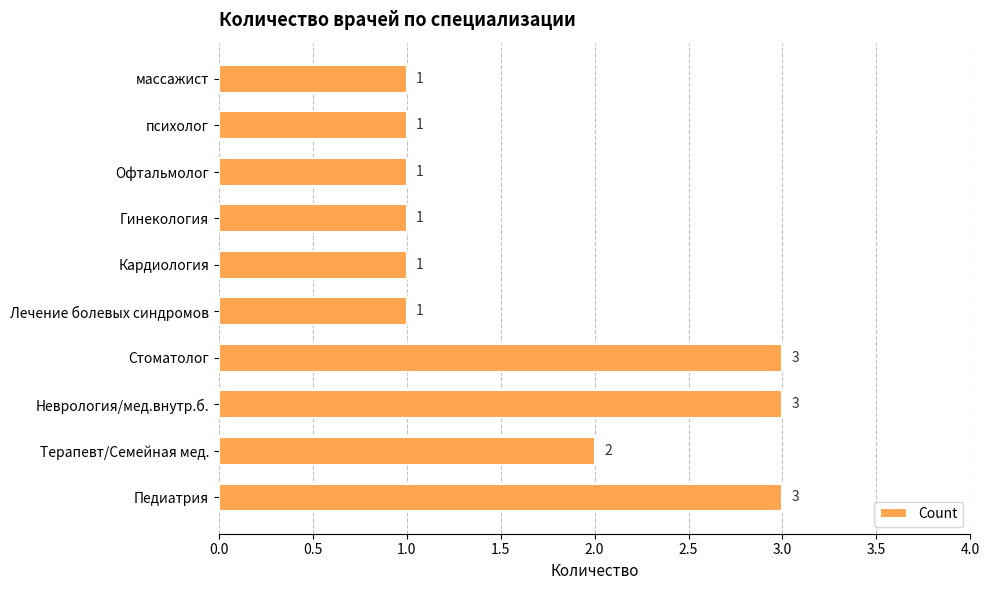

What is the maximum value shown in the chart?

3